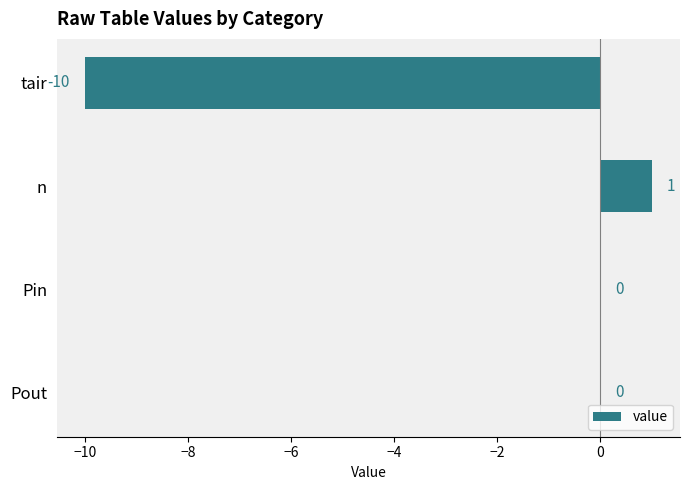

The value at tair is -5. True or false?

False